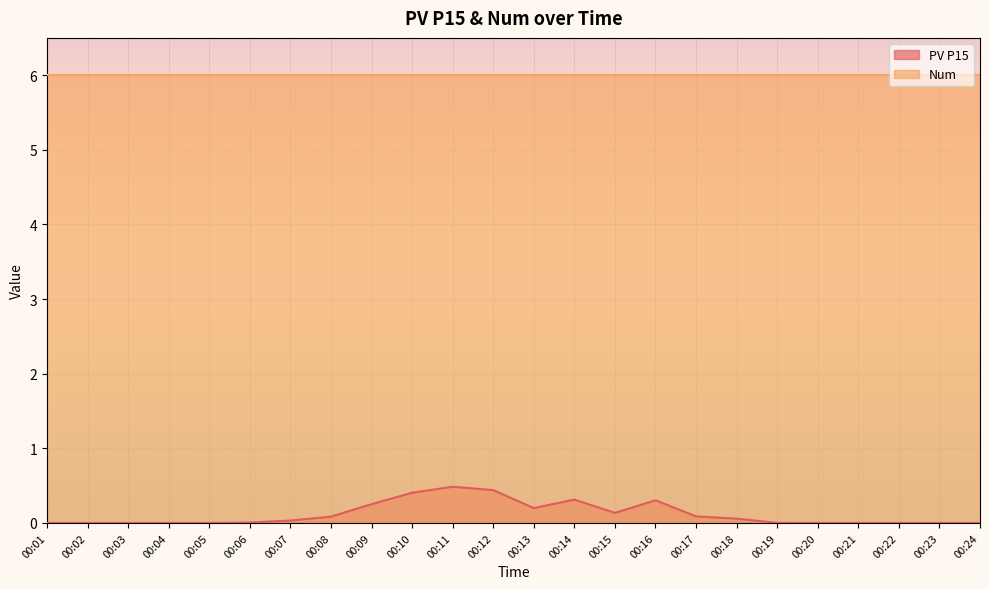

Is it true that the value at 00:16 is 0.5?

False